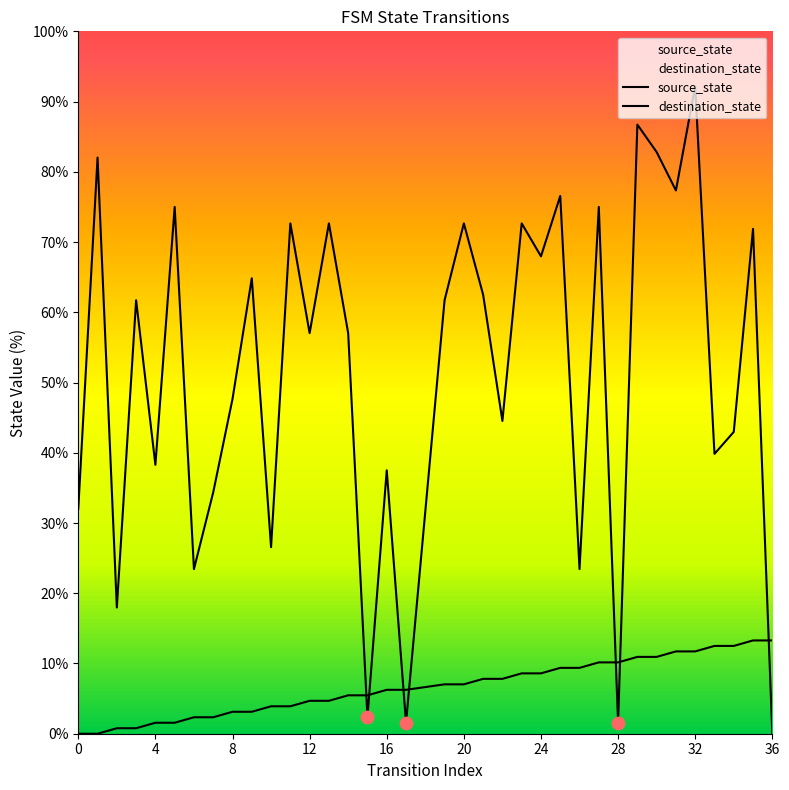

What are all the series names shown in the legend?

source_state, destination_state